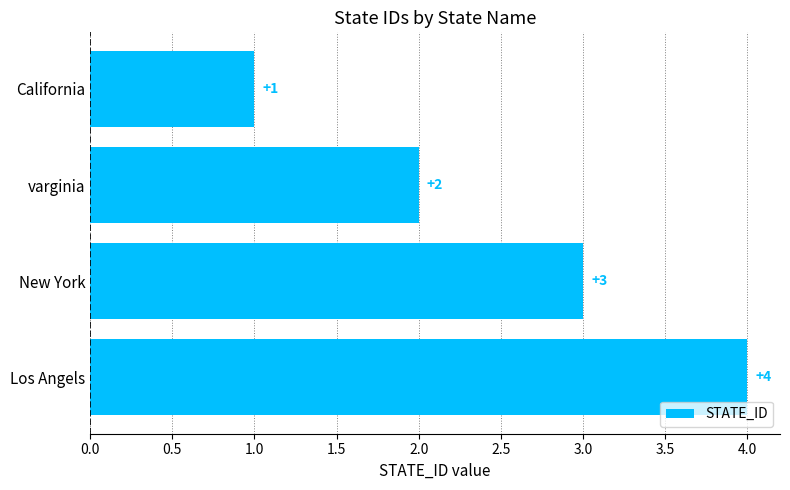

The chart shows a value of 4 at Los Angels. True or false?

True